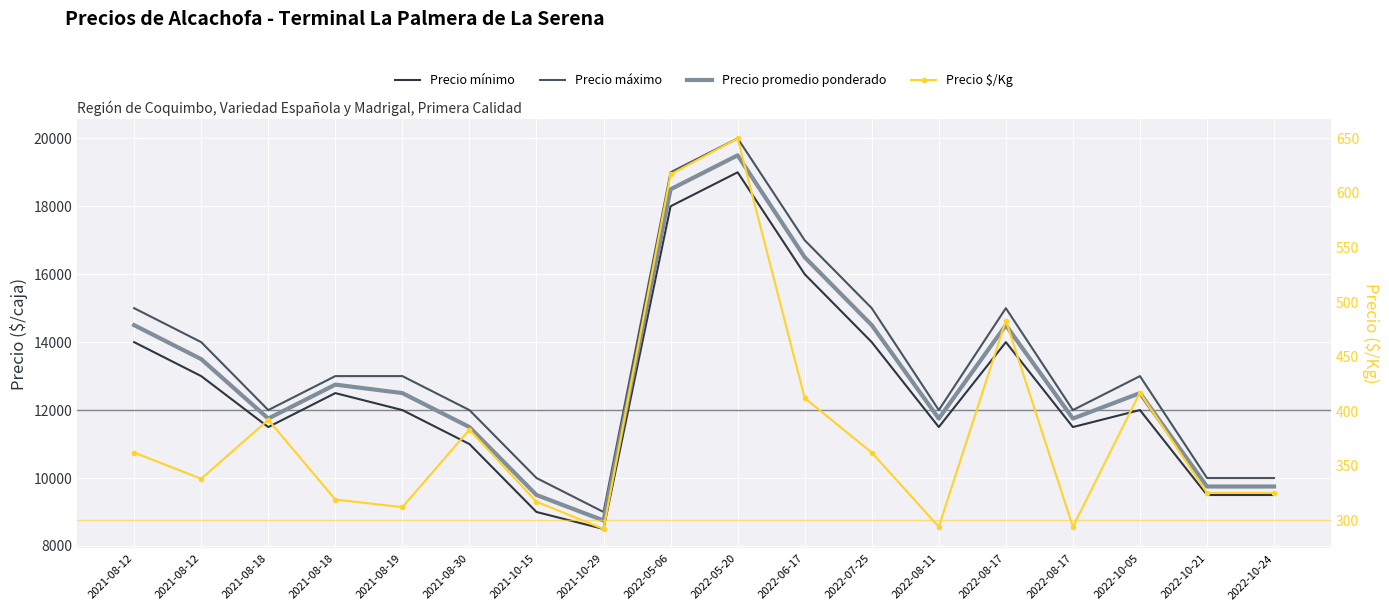

What is the lowest value of the Precio máximo series?

9000